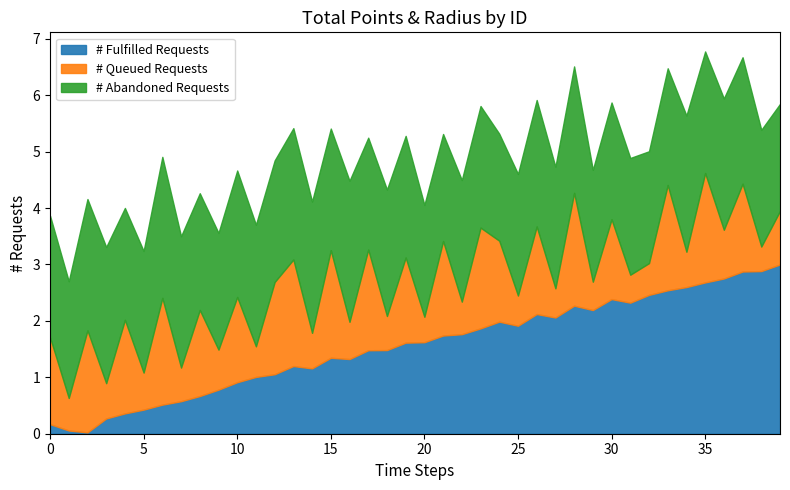

What is the maximum value for # Fulfilled Requests?

3.0